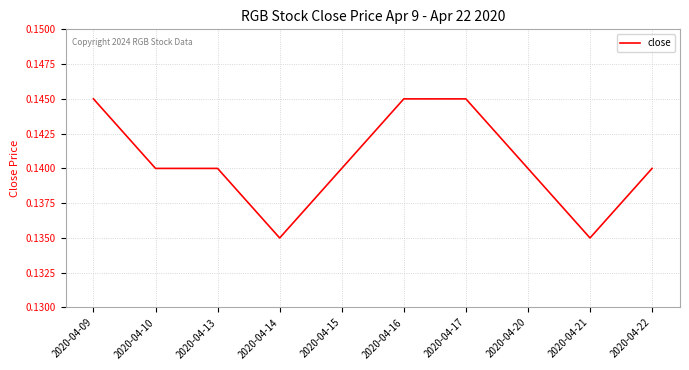

Count the number of categories in the chart.

10